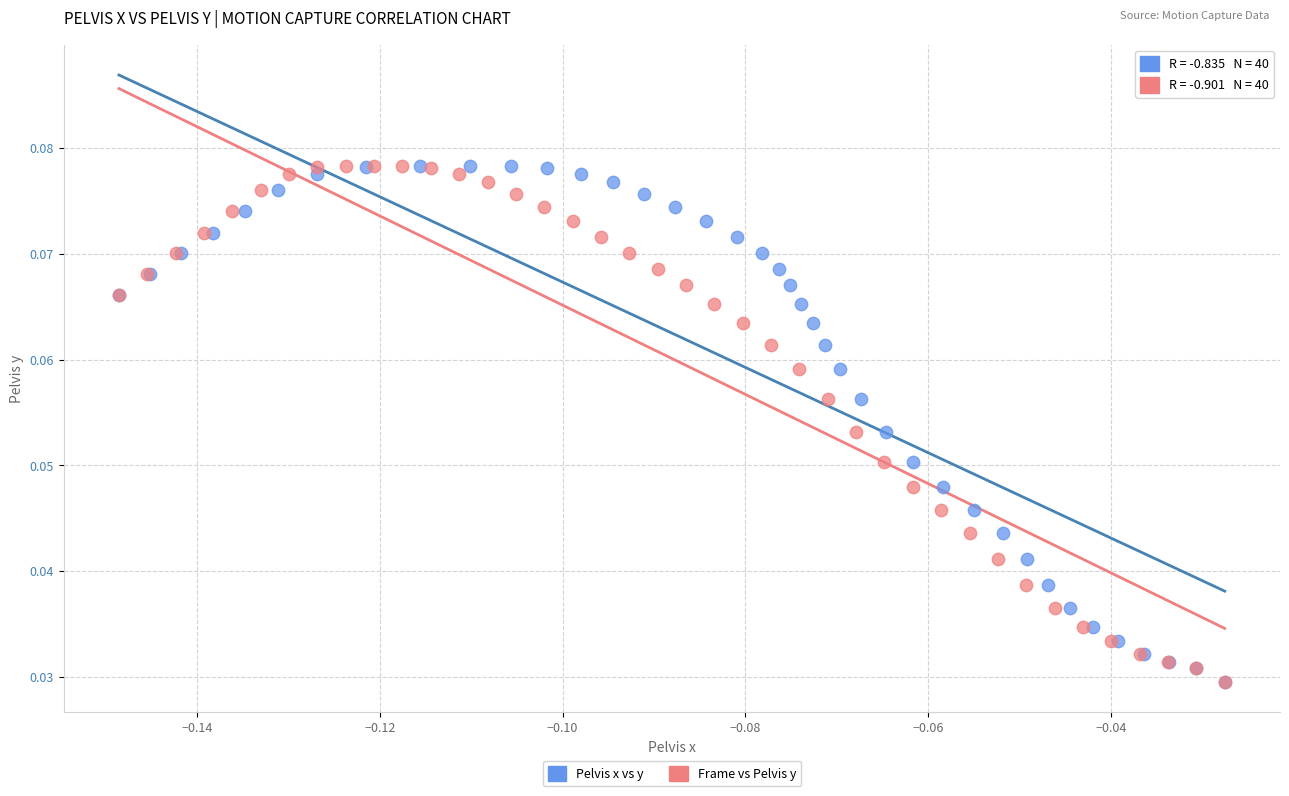

What are all the series names shown in the legend?

Pelvis x vs y, Frame vs Pelvis y